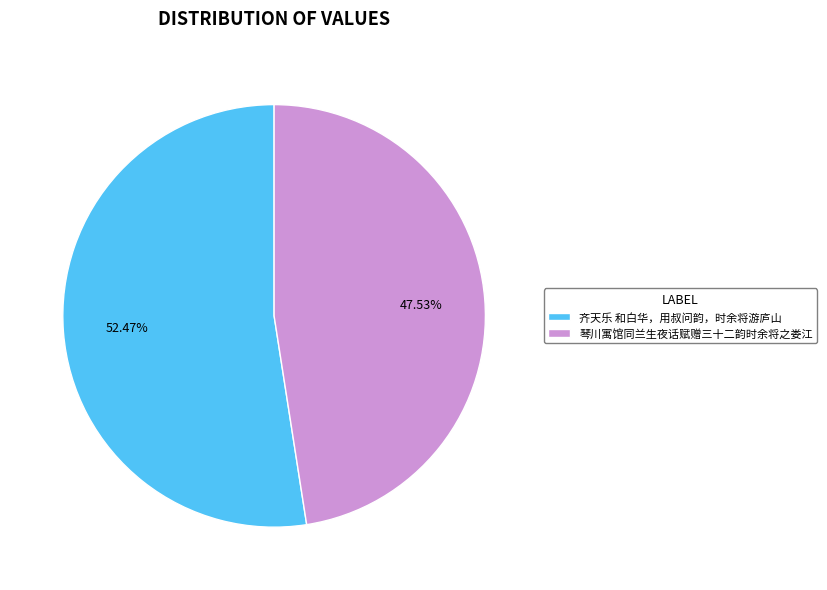

Which slice is the smallest?

琴川寓馆同兰生夜话赋赠三十二韵时余将之娄江